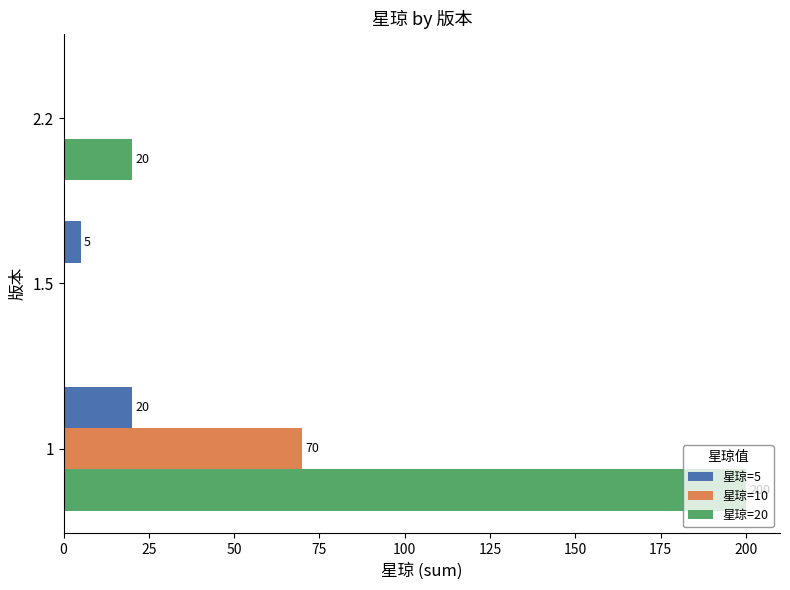

Which series has the largest total across all categories?

星琼=20